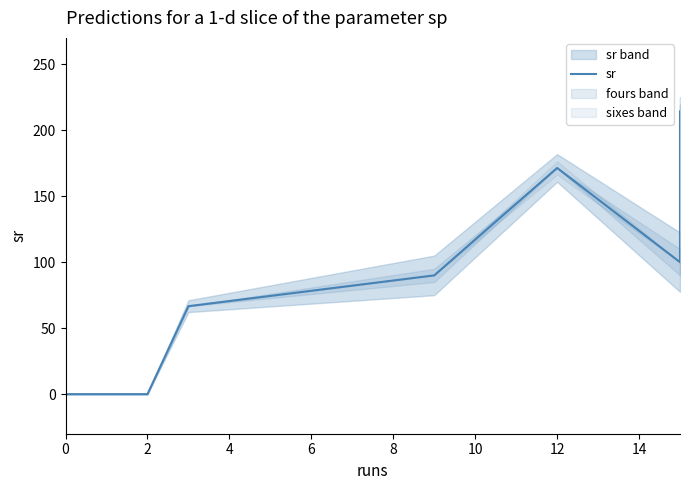

Count the number of values greater than 90.

3